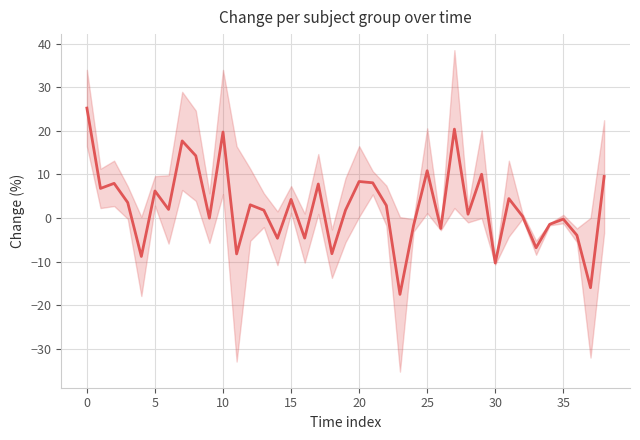

What is the value of the 24th point from the left?

-17.5